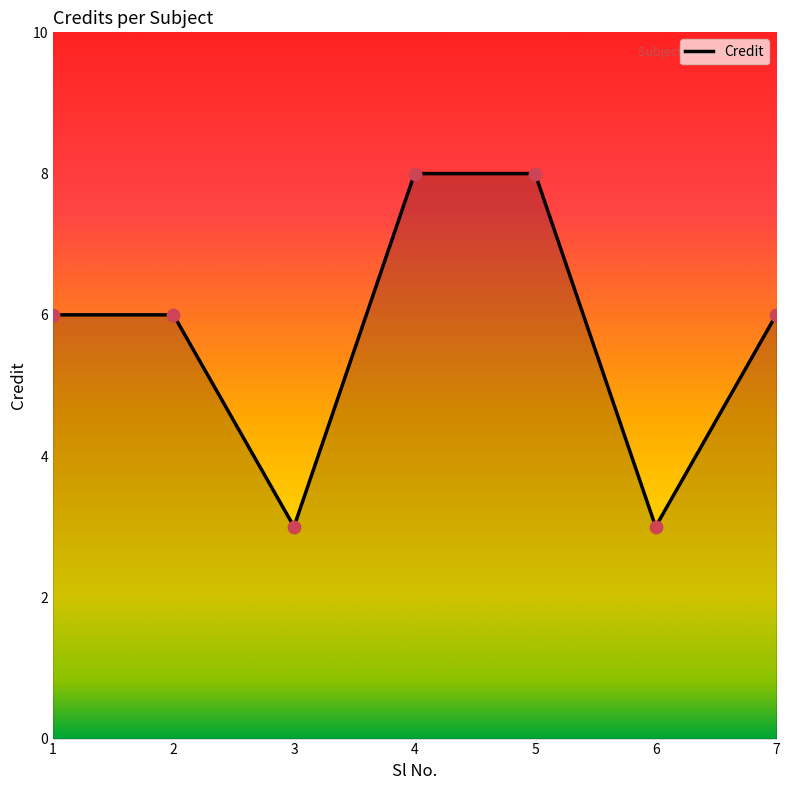

What is the change in value from 2 to 3?

-3